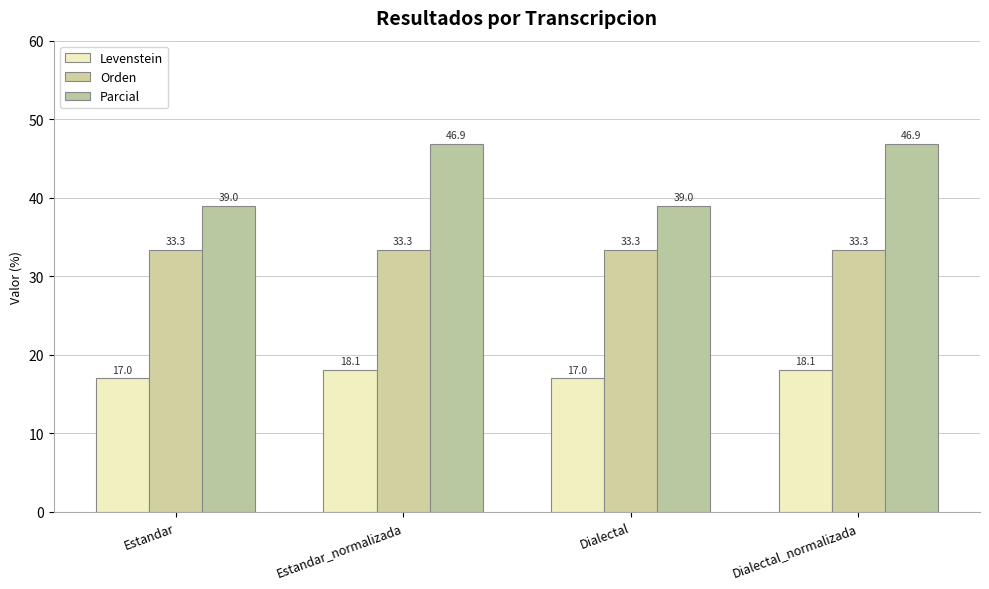

What are all the series names shown in the legend?

Levenstein, Orden, Parcial